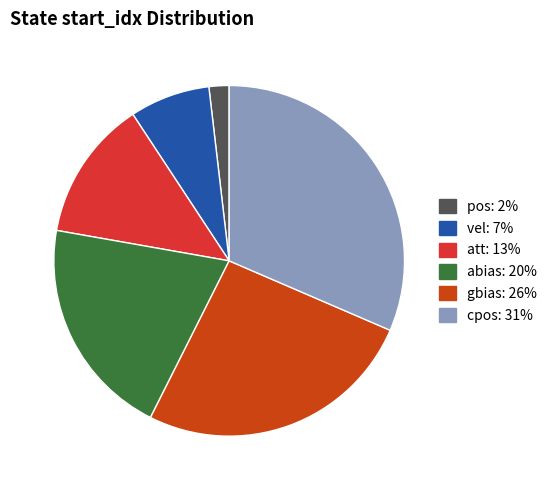

Count the number of slices in the pie.

6